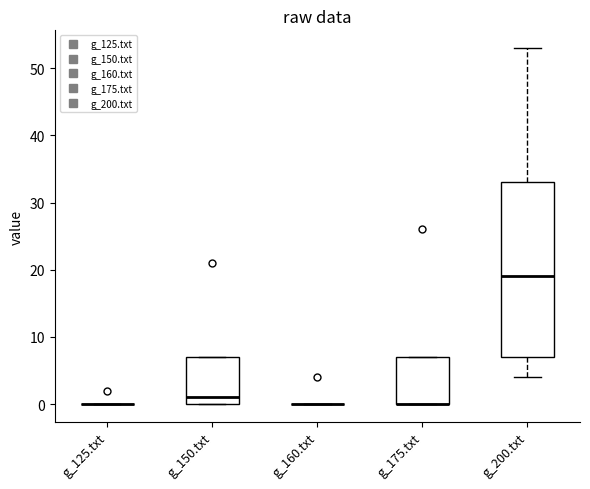

Which box is the tallest, from its lower edge to its upper edge?

g_200.txt